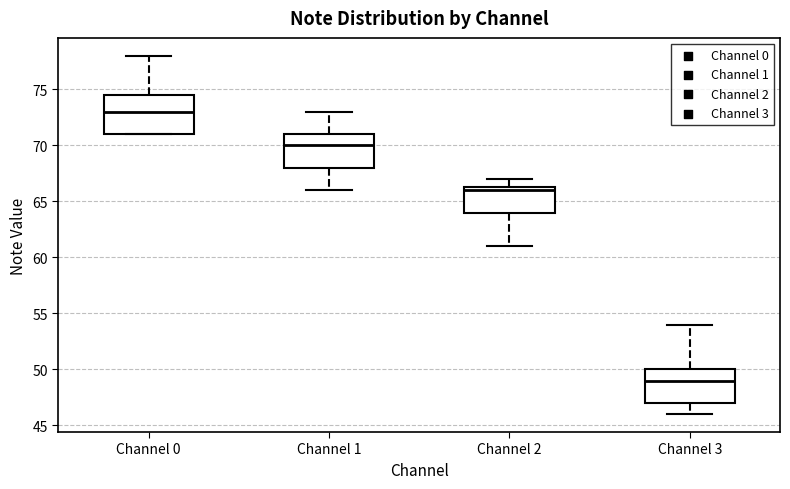

Comparing the boxes themselves (not the whiskers), which one is the tallest?

Channel 0